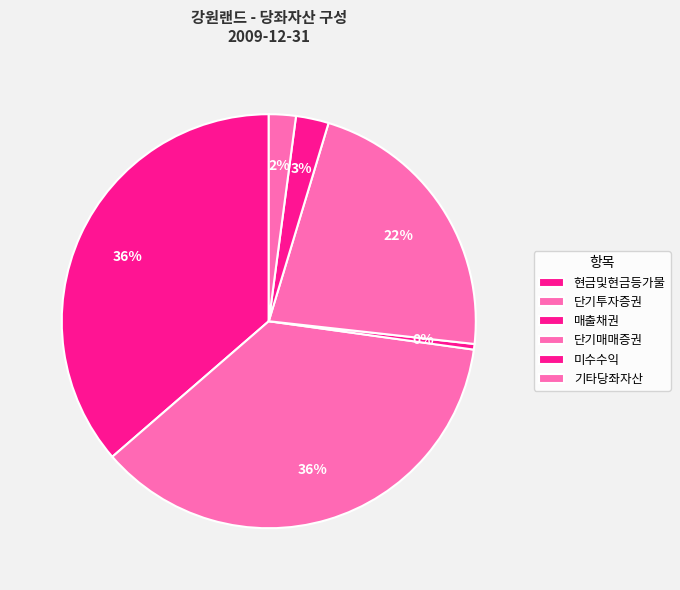

What is the total percentage of 단기매매증권 and 미수수익?

24.7%